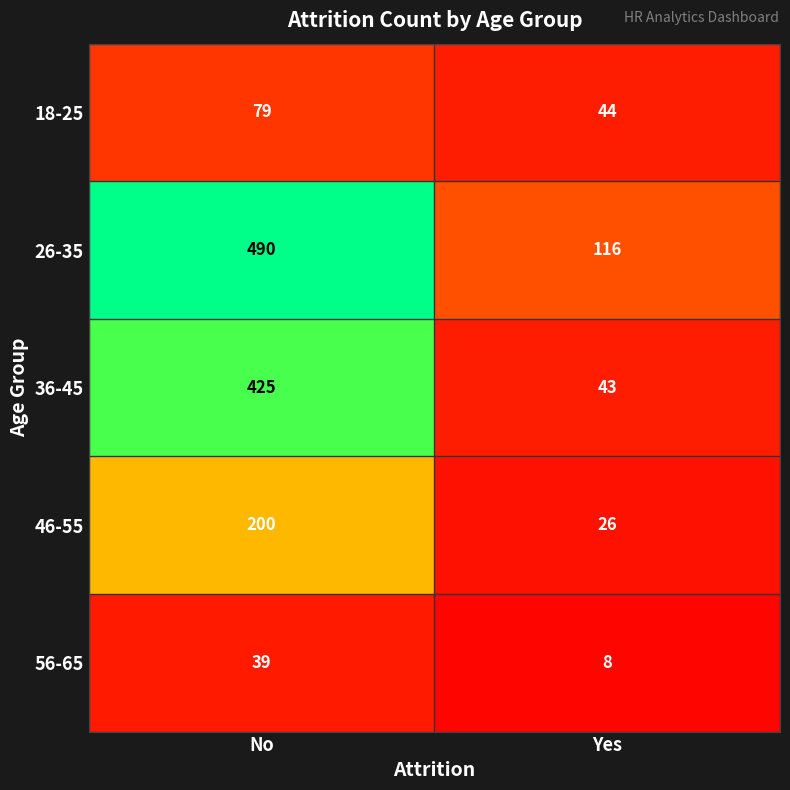

Reading left to right, list all the values displayed in this chart.

18-25: 79	44
26-35: 490	116
36-45: 425	43
46-55: 200	26
56-65: 39	8